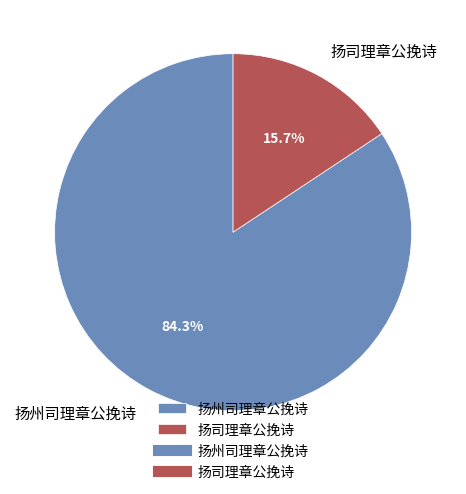

Does any single category account for the majority?

Yes